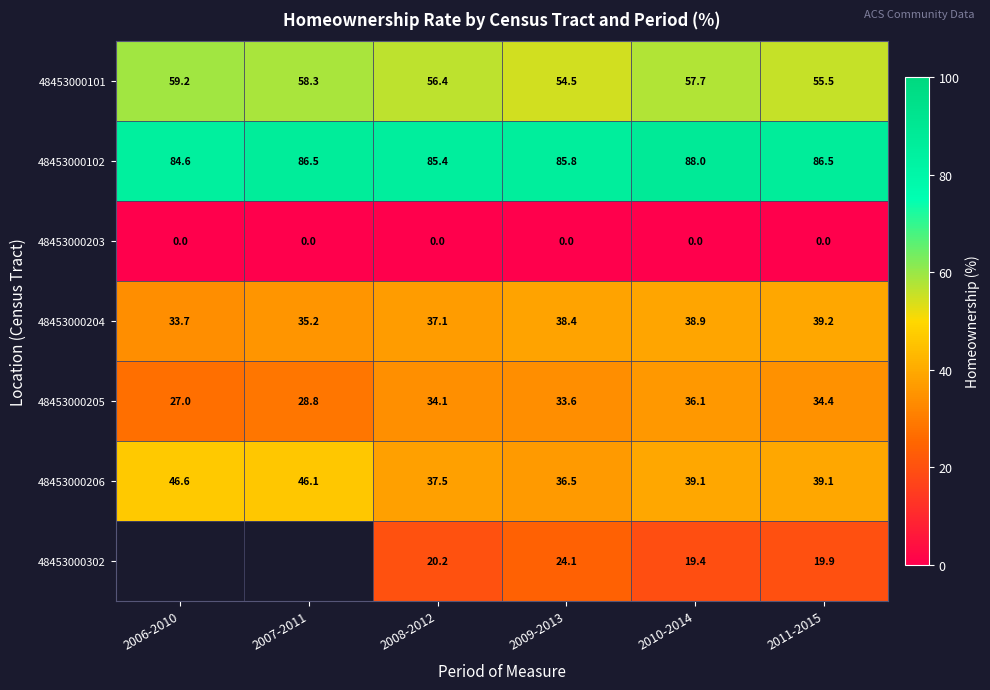

At which category does the chart reach its peak across all series?

2010-2014